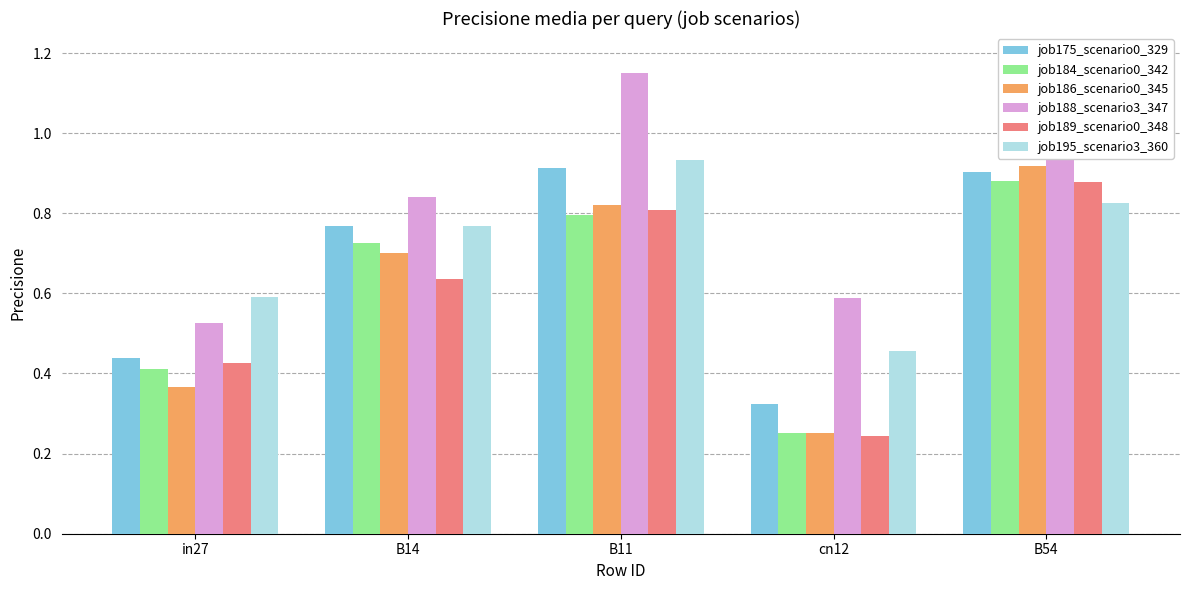

List the labels in order of job188_scenario3_347 value, smallest first.

in27, cn12, B14, B54, B11